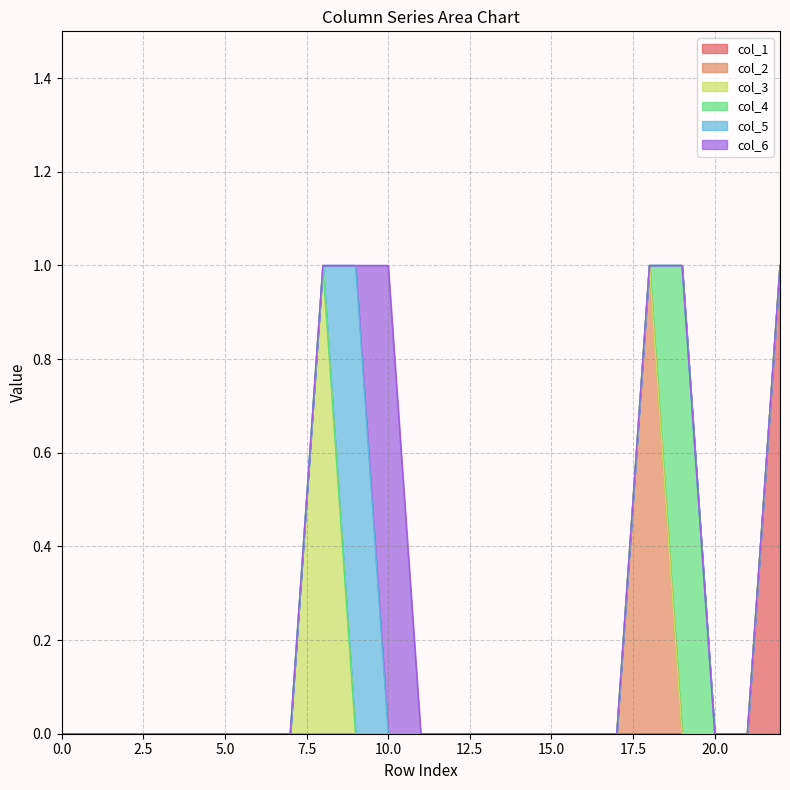

Which has a higher value, 15 or 16?

15